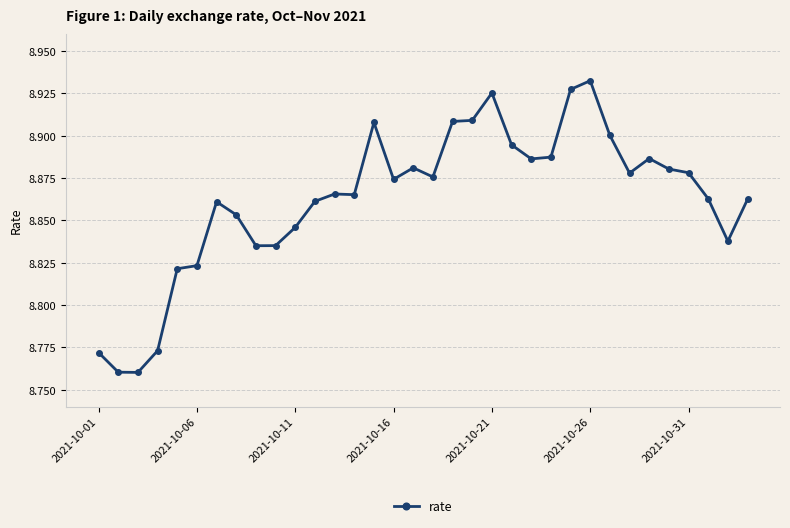

What is the sum of all values?

301.3